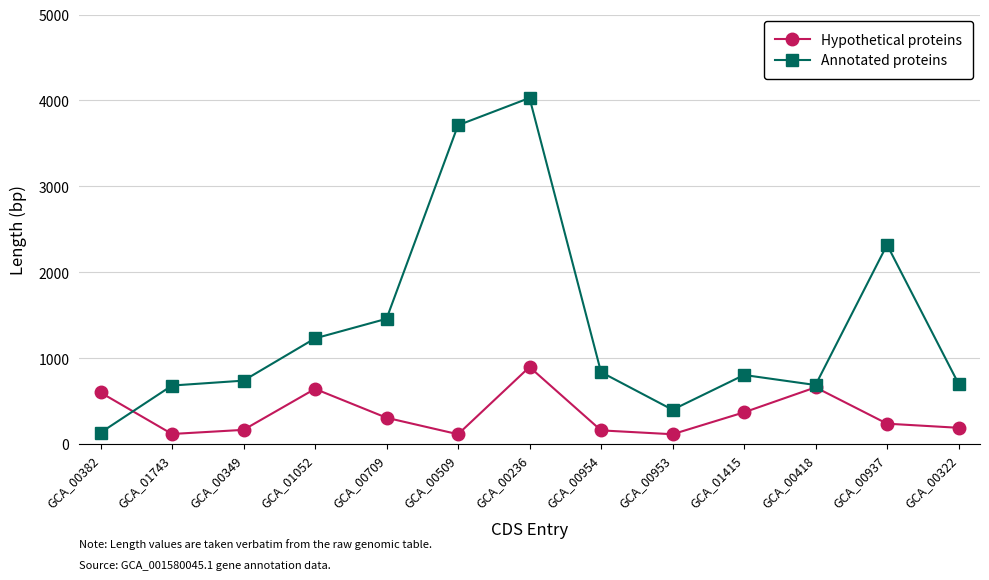

Where is the first local maximum for Annotated proteins?

GCA_00236